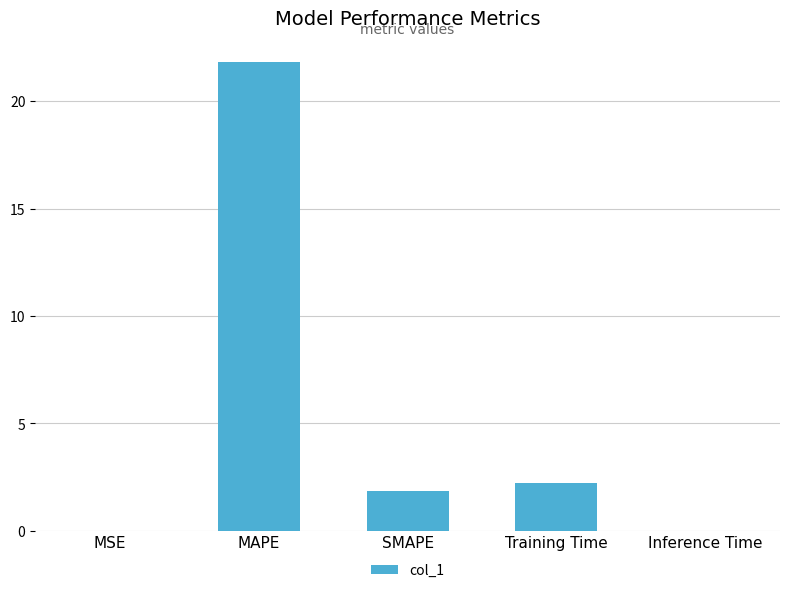

How many series are shown in this chart?

1